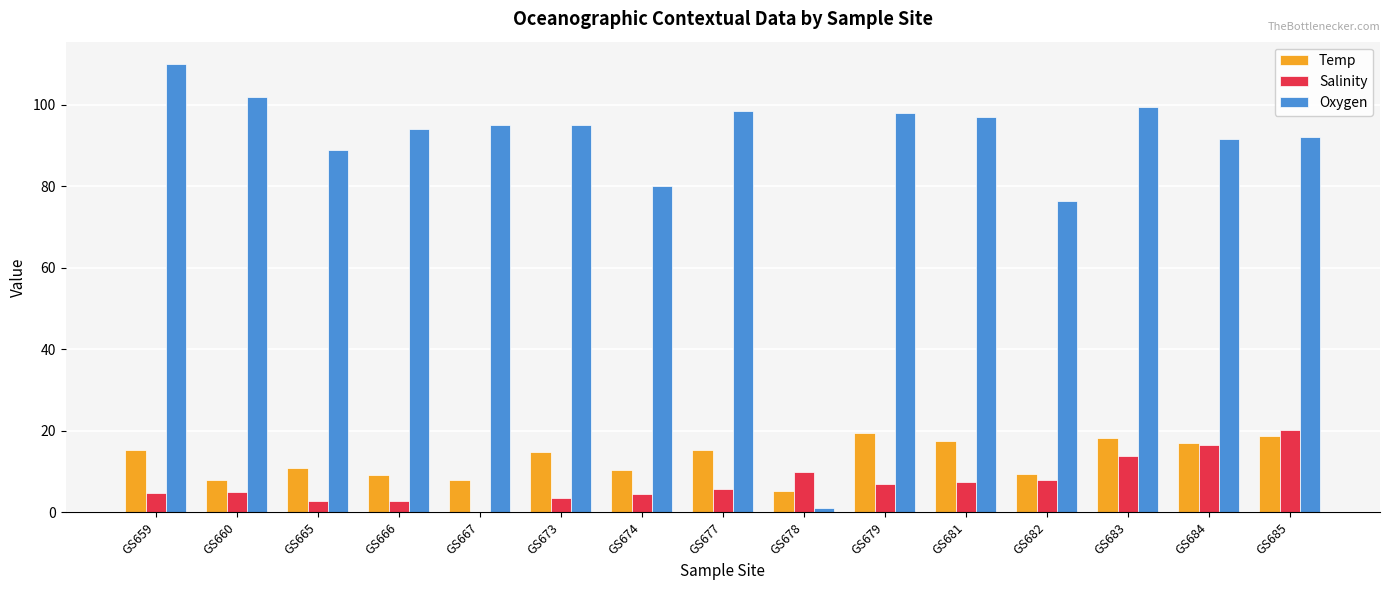

What is the total value across all series at GS667?

102.9